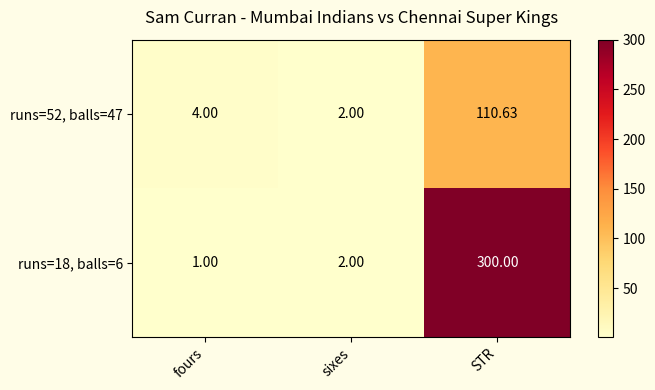

Which series has the largest total across all categories?

runs=18, balls=6